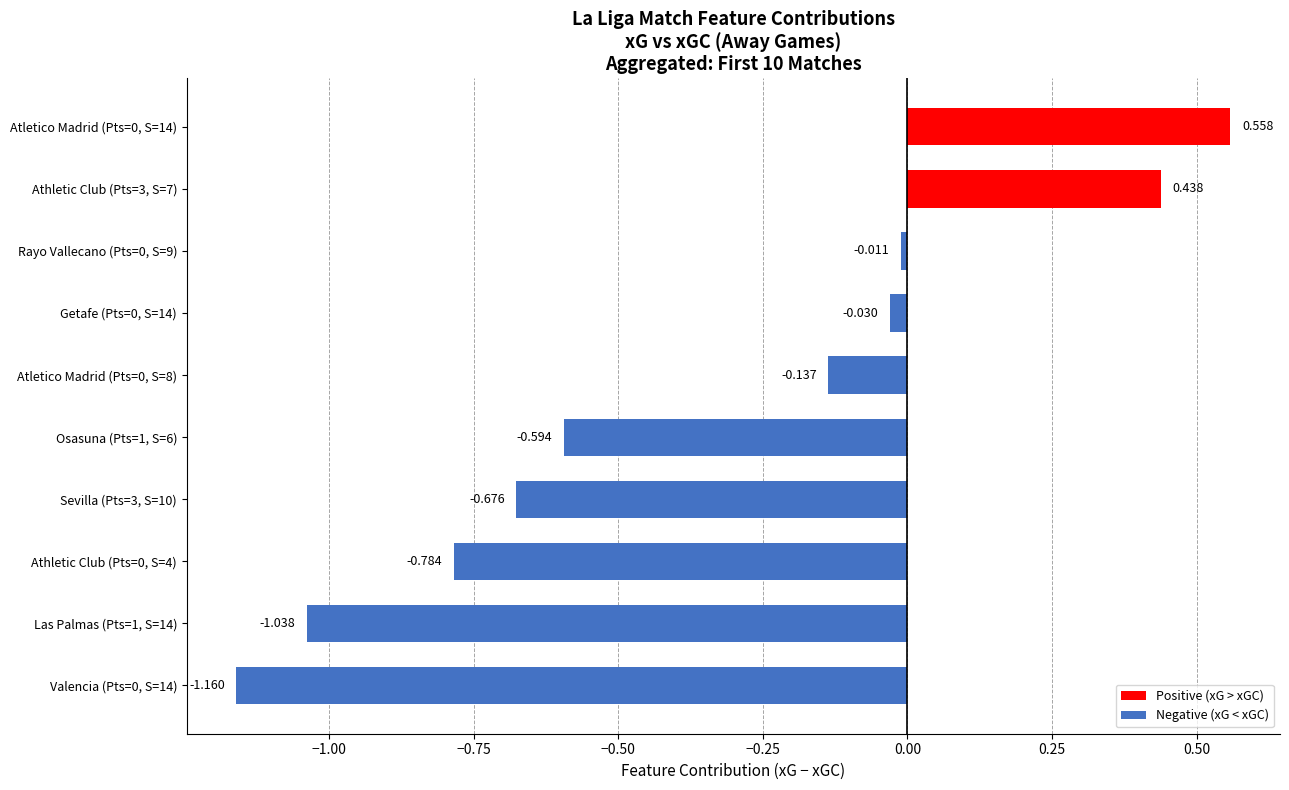

Are the bars horizontal?

Yes